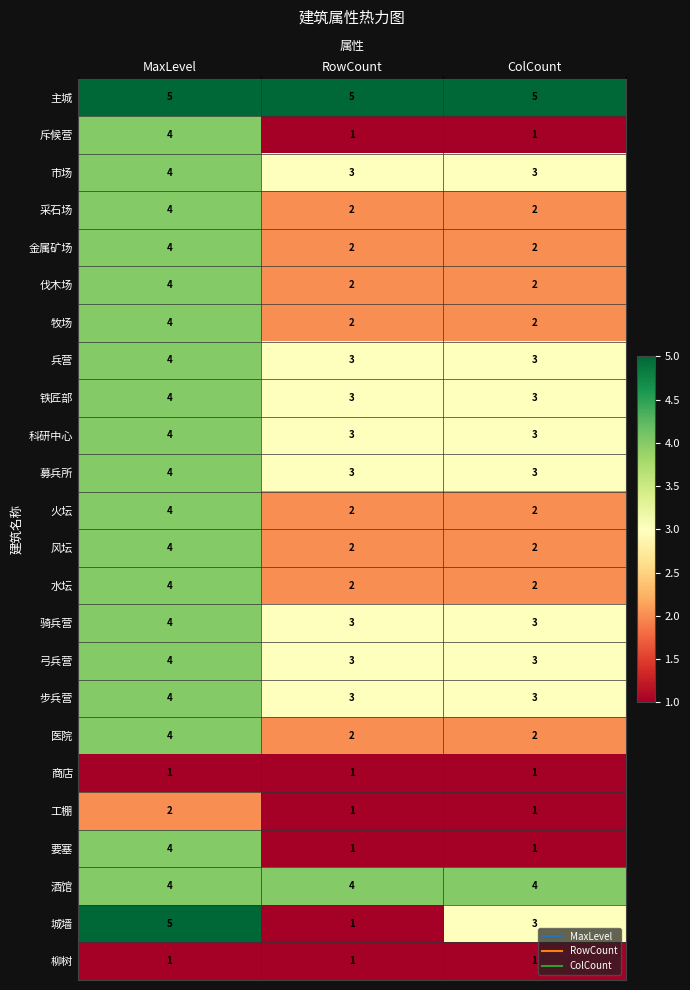

What is the difference between the highest and lowest values at RowCount?

4